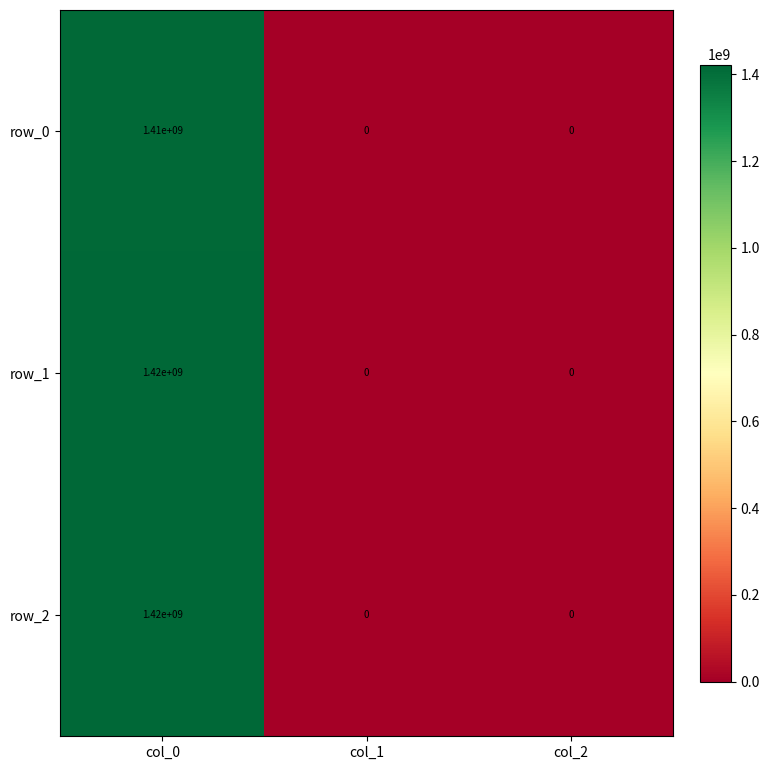

How many row_2 values are between 0 and 1420000000?

3